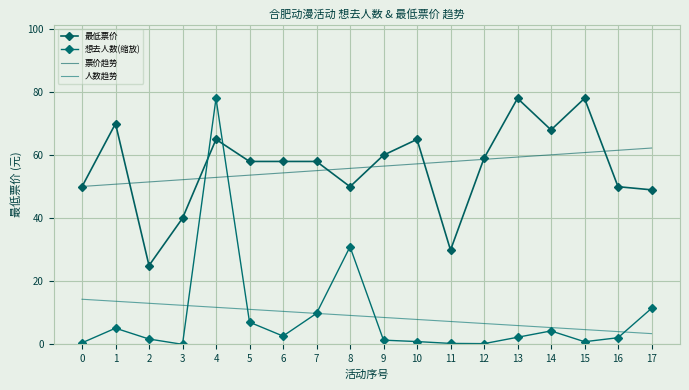

What are all the series names shown in the legend?

最低票价, 想去人数(缩放), 票价趋势, 人数趋势